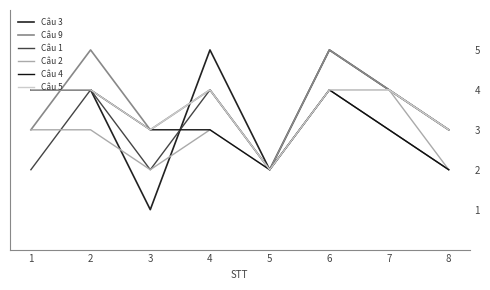

True or false: Câu 4 and Câu 2 cross at least once.

False